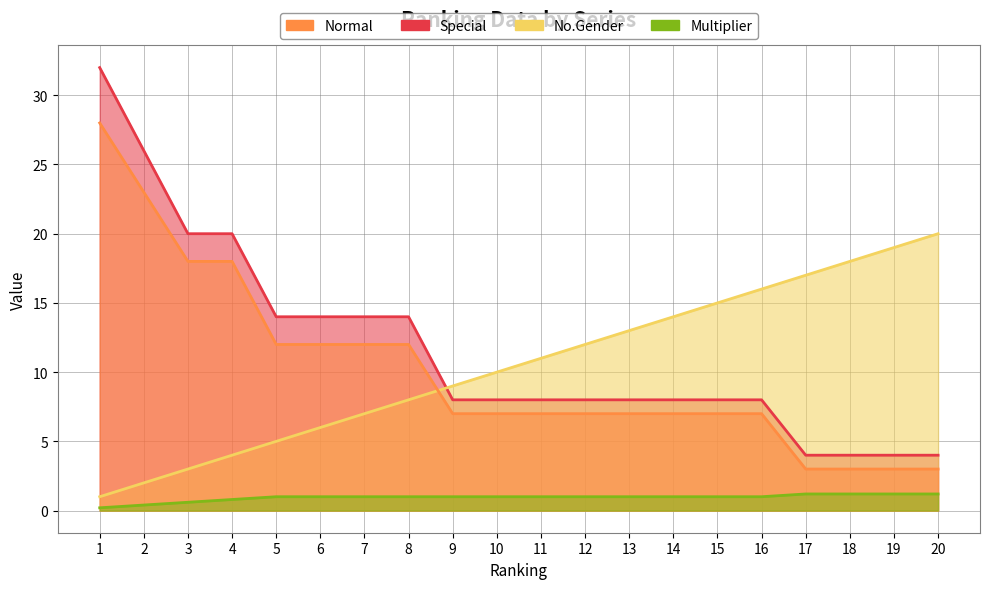

What is the sum of the Multiplier values at 2 and 18?

1.6